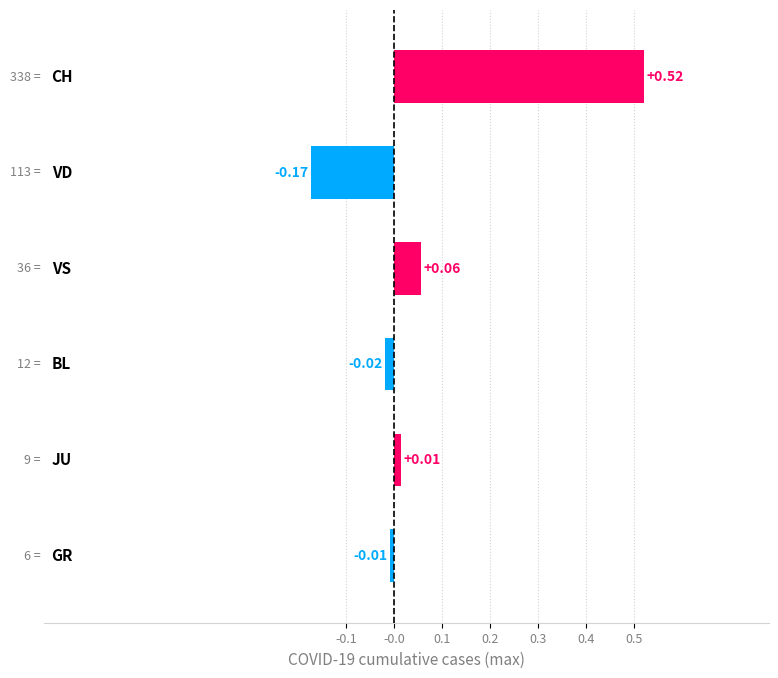

What is the difference between the maximum and minimum values?

0.7